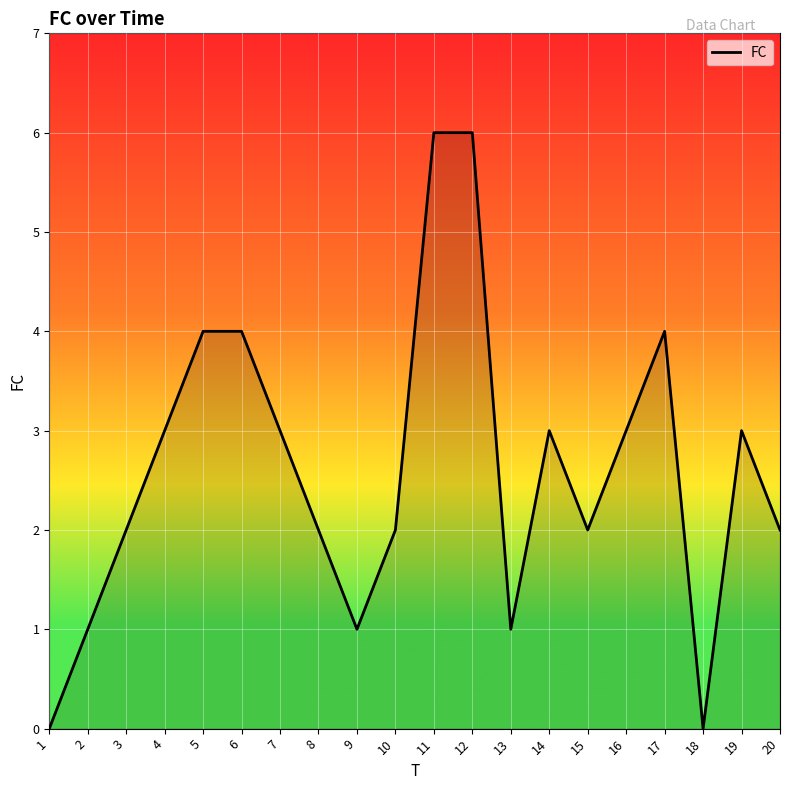

The value at 11 is 6. True or false?

True